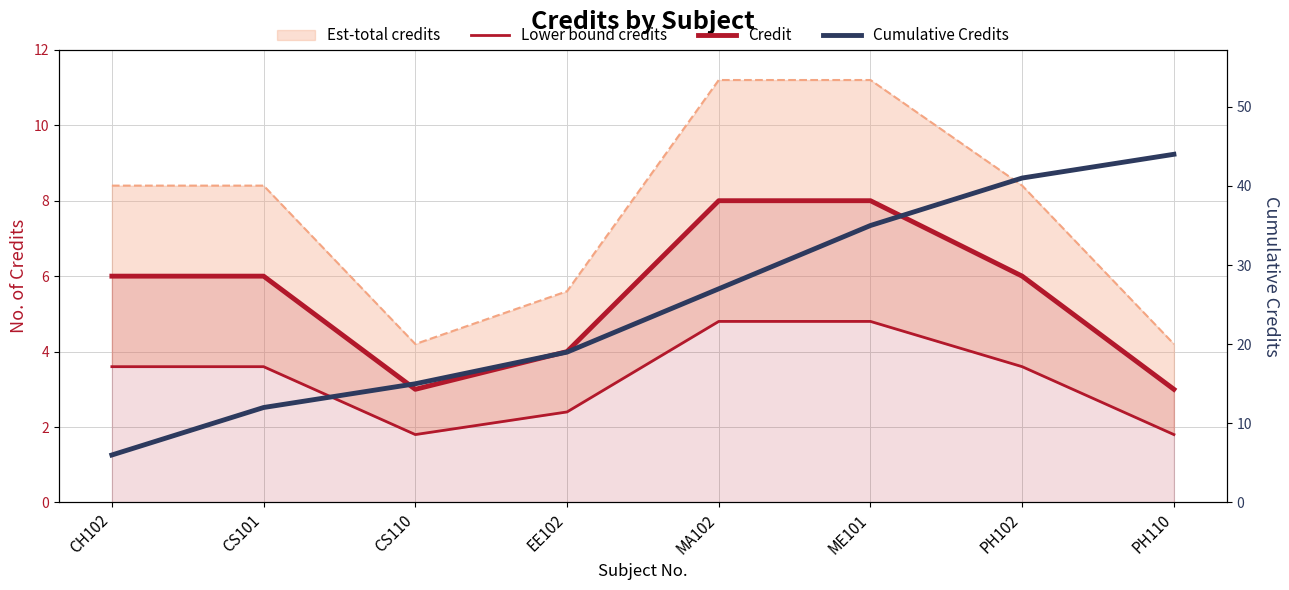

Which label corresponds to the smallest value in the chart?

CS110